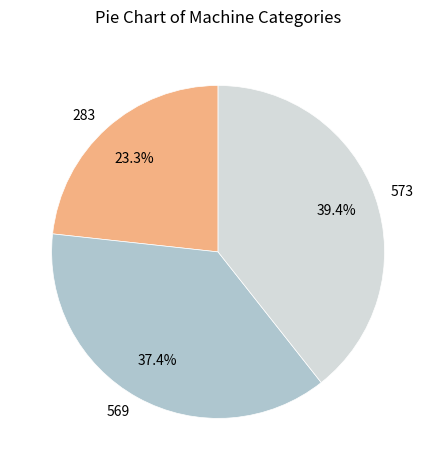

How many segments does this pie chart have?

3